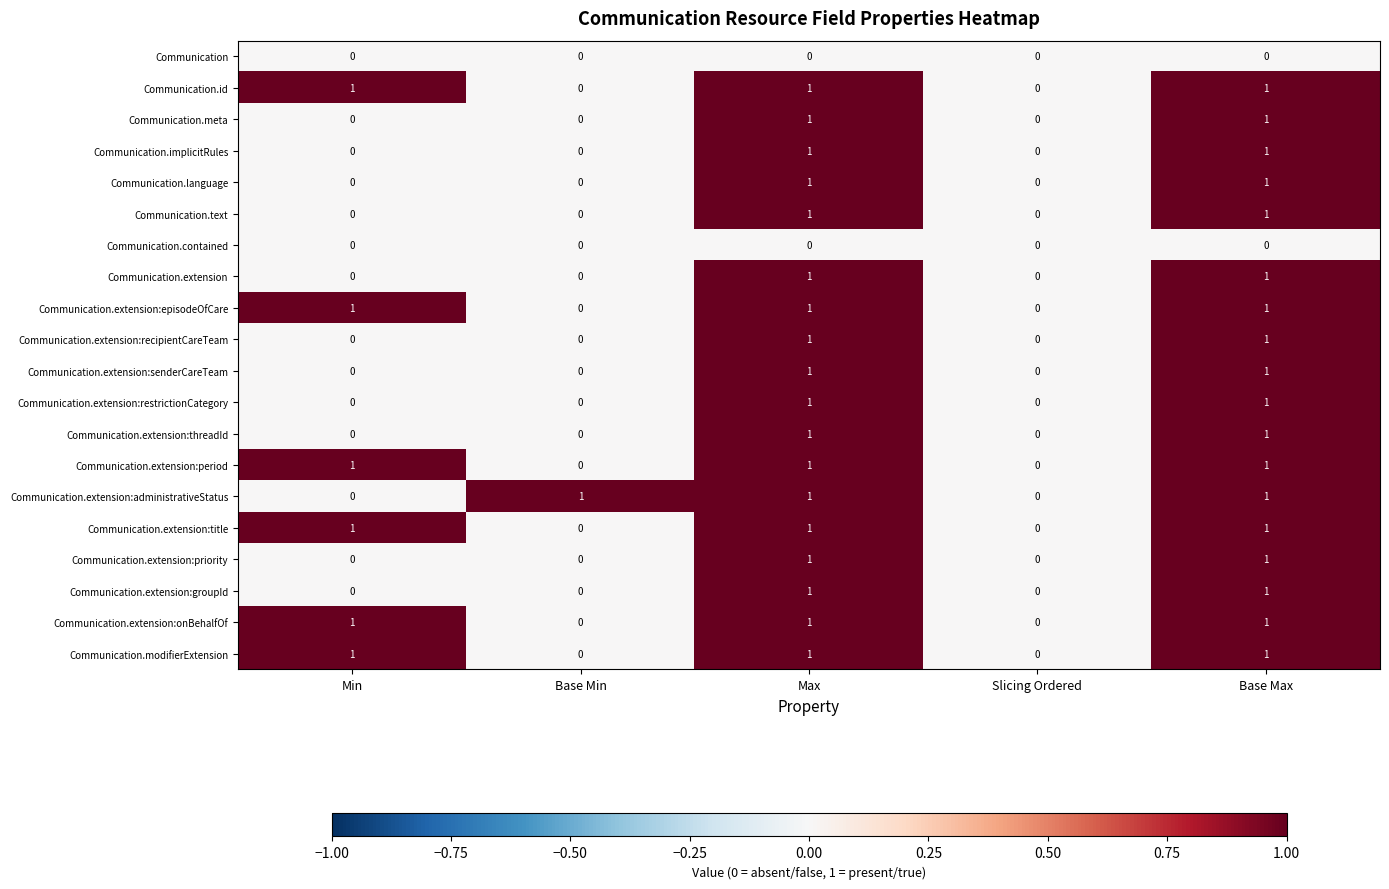

The Communication.extension:priority series shows -1 at Min. True or false?

False